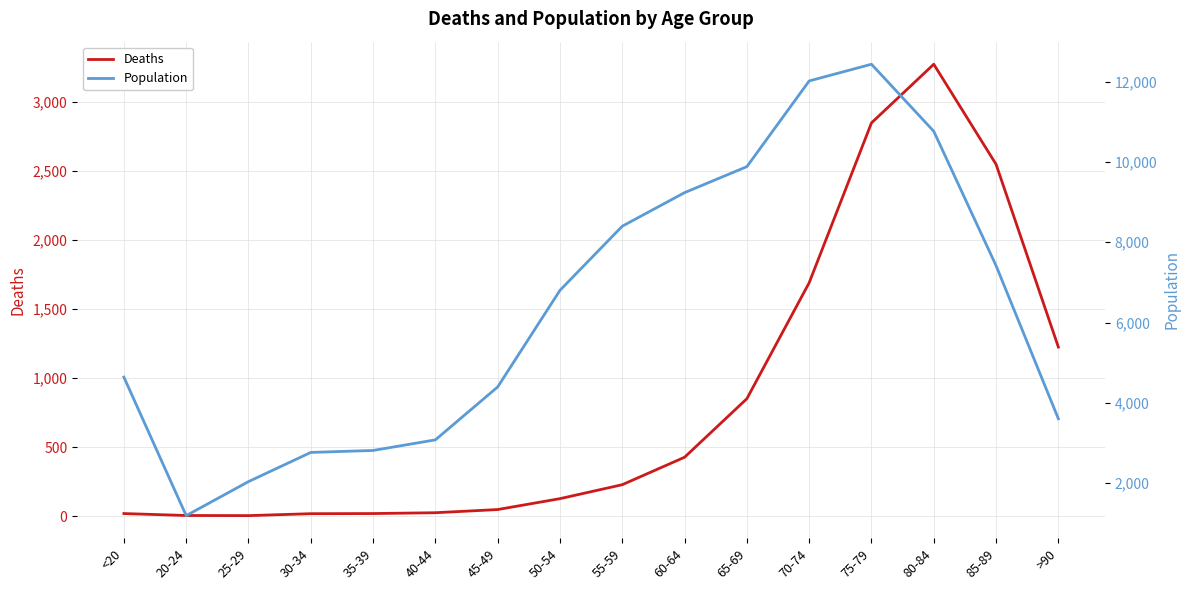

Read the Population value at 20-24, to the nearest 50.

1200